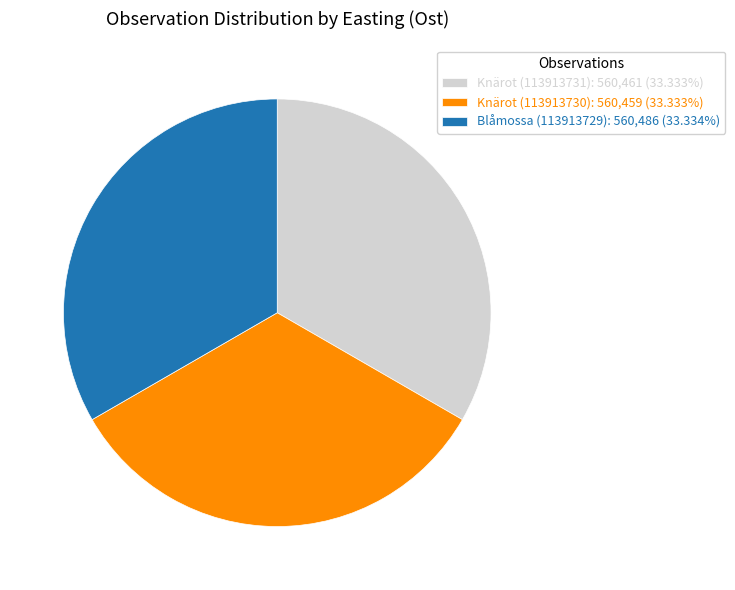

Does any single category account for the majority?

No